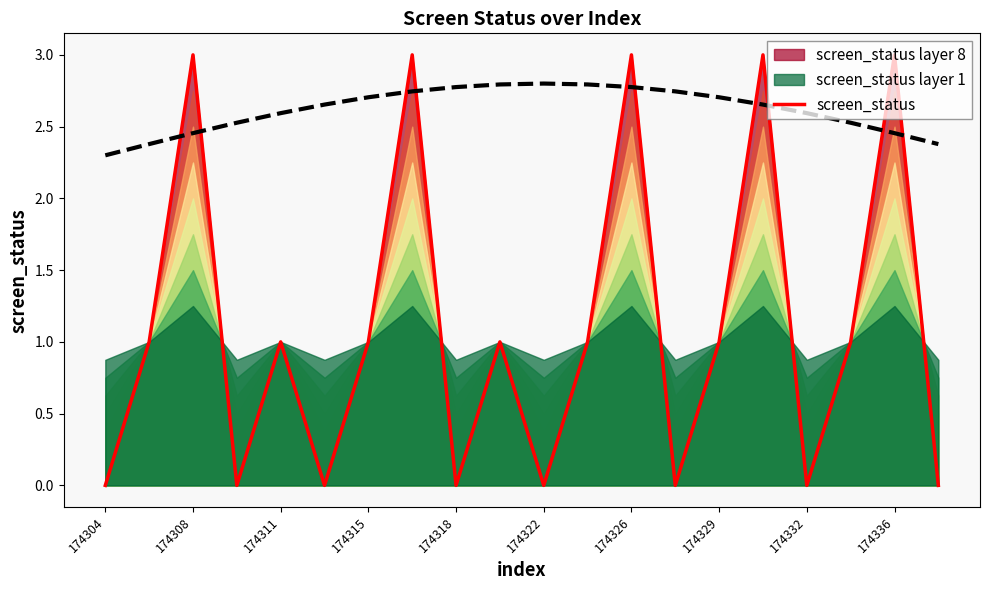

At which category is the sum across all series the highest?

174326